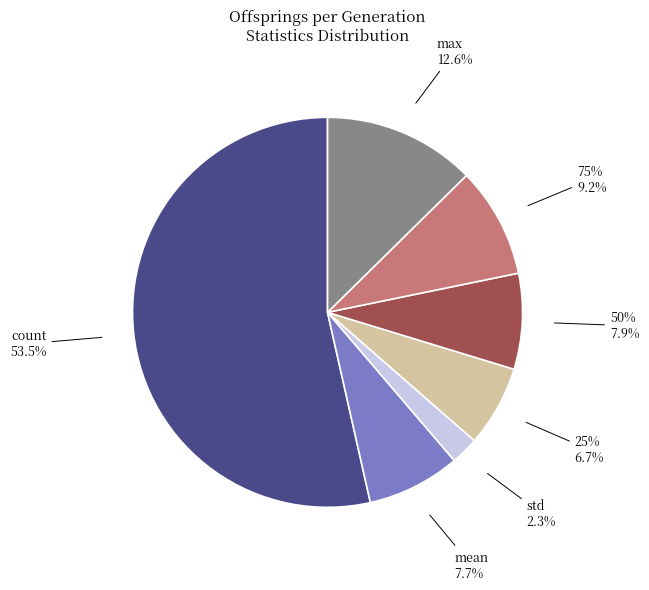

Count the number of slices in the pie.

8